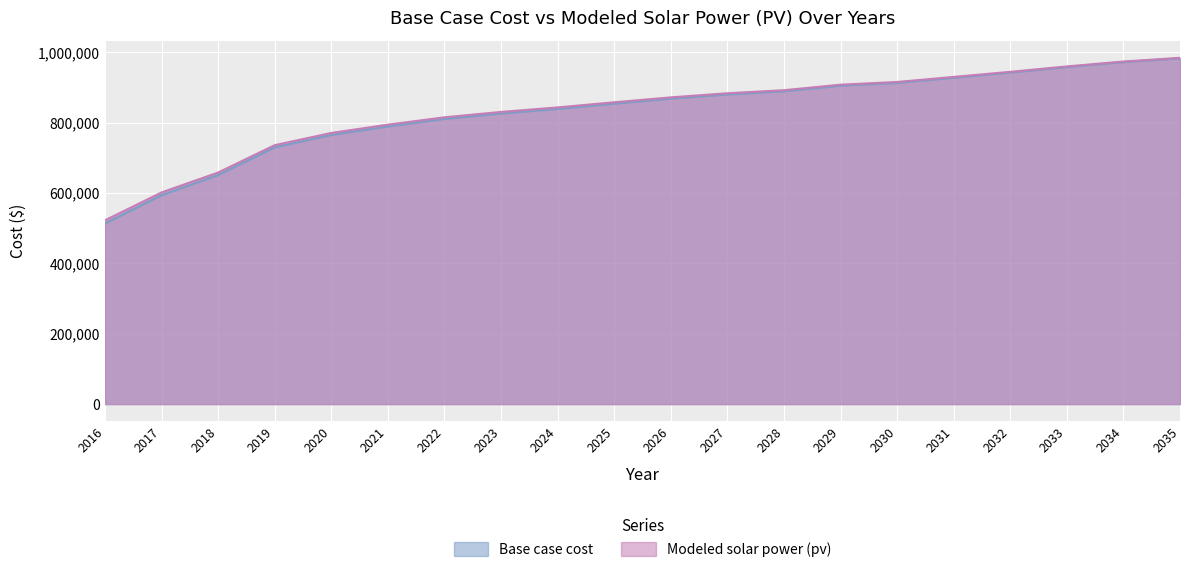

Between 2035 and 2021, which is larger?

2035